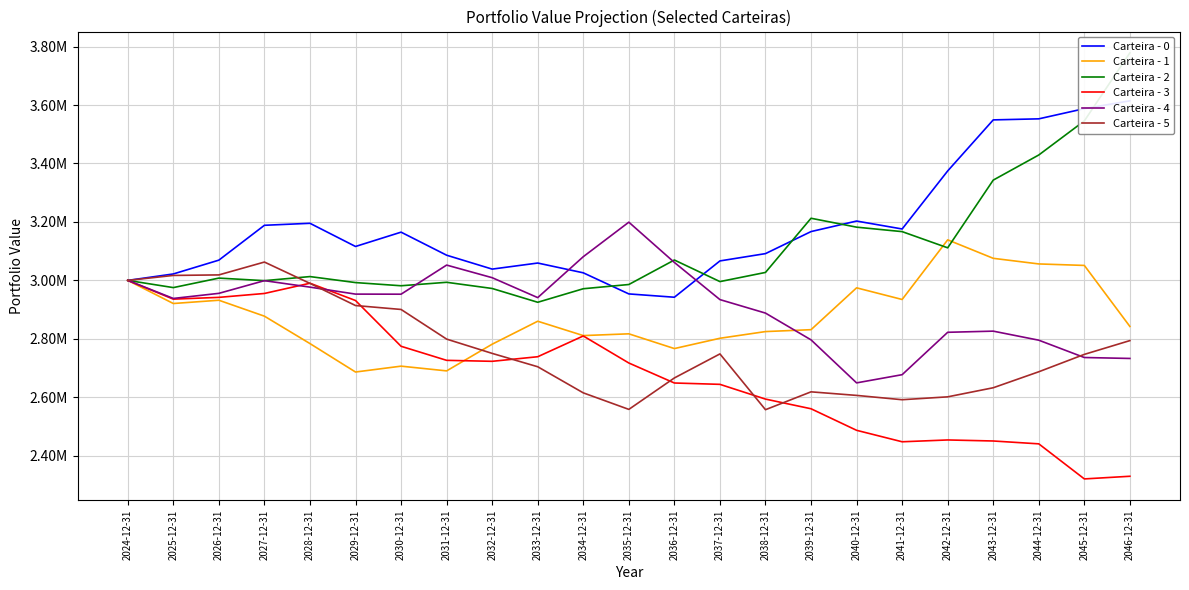

Which series has the largest total across all categories?

Carteira - 0